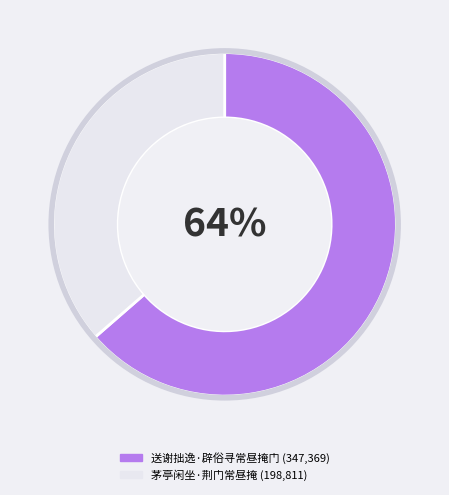

What is the majority slice?

送谢拙逸·辟俗寻常昼掩门